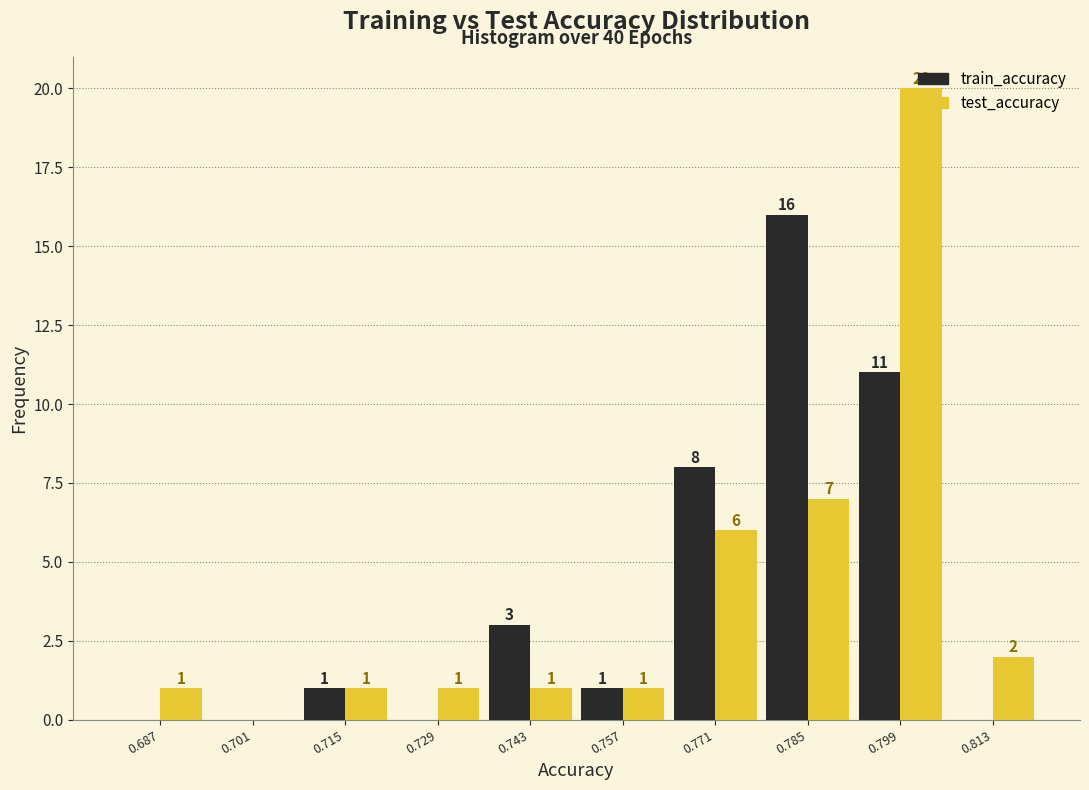

In the train_accuracy series, which range on the x-axis has the tallest bar?

0.778 to 0.792